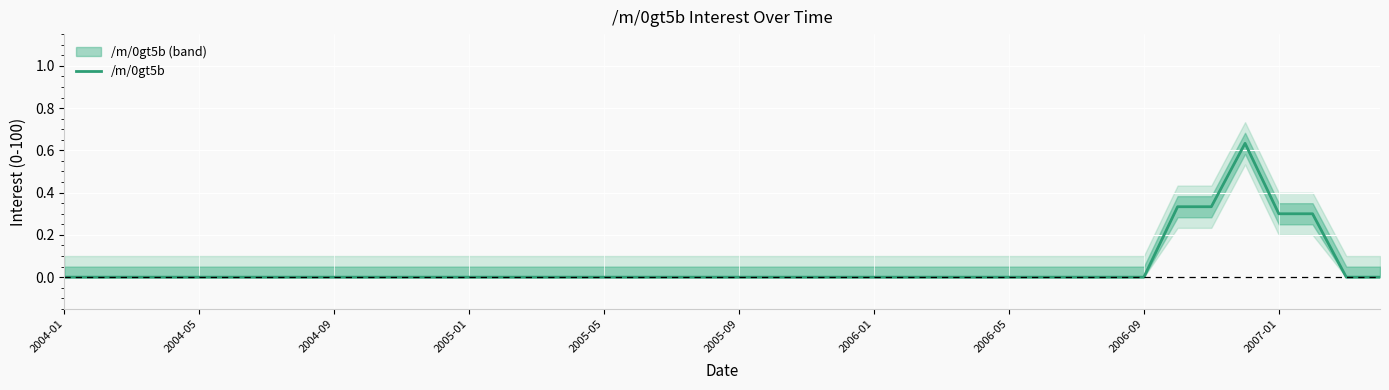

At which category does the data reach its first local peak?

35